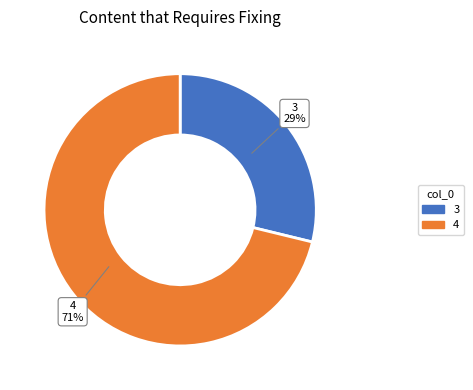

Is there a majority slice in this chart?

Yes